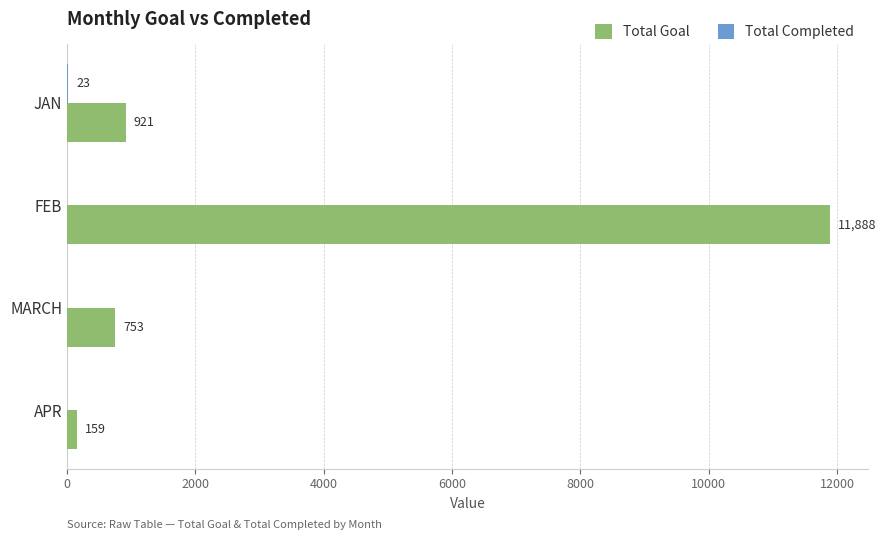

What value does the Total Goal series have at APR, to the nearest 100?

200